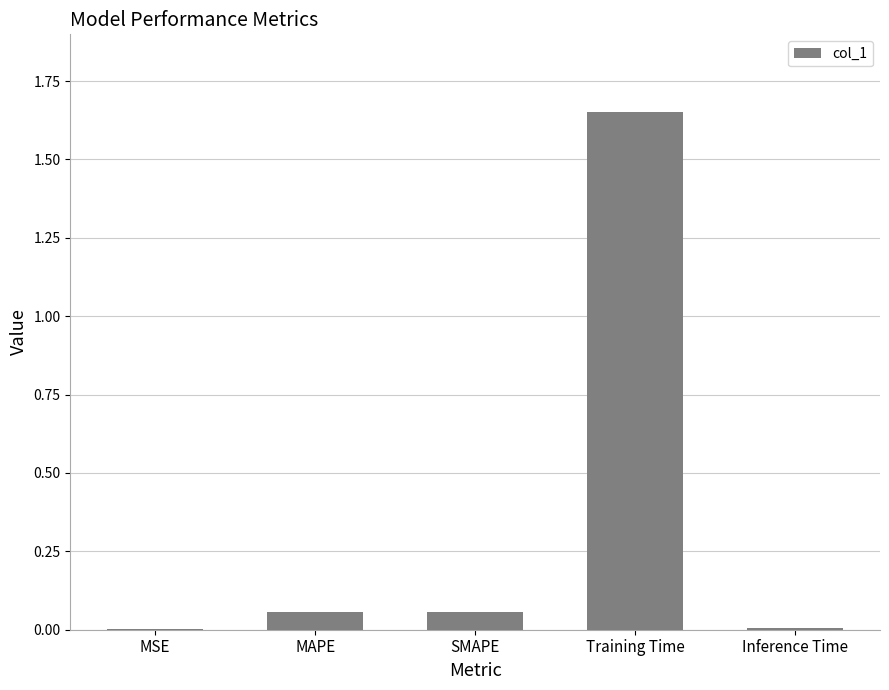

Is it true that the value at MSE is 0.0?

True